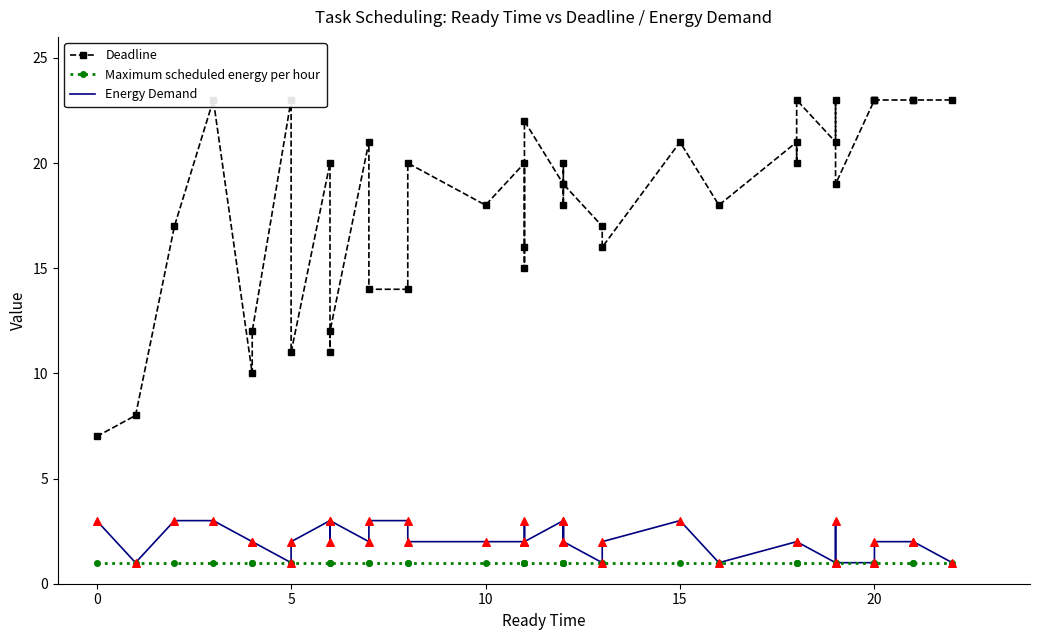

Which series contains the highest Y value?

Deadline